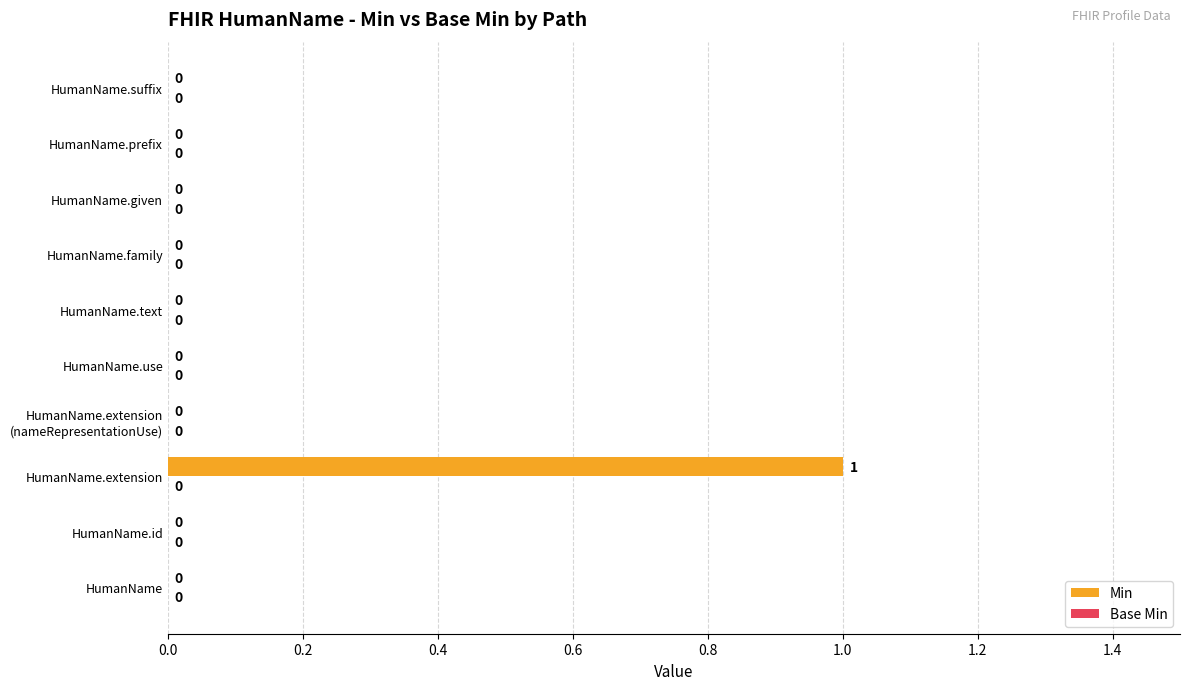

How many values are between 0 and 1?

10